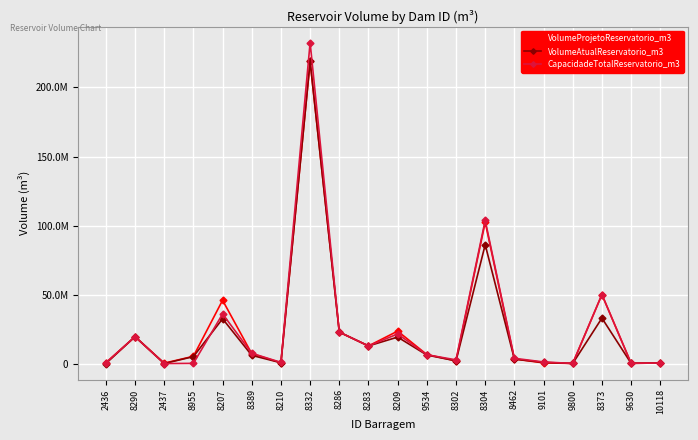

Rank the categories by VolumeAtualReservatorio_m3 value from highest to lowest.

8332, 8304, 8373, 8207, 8286, 8290, 8209, 8283, 9534, 8389, 8955, 8462, 8302, 9101, 8210, 10118, 9630, 9800, 2437, 2436